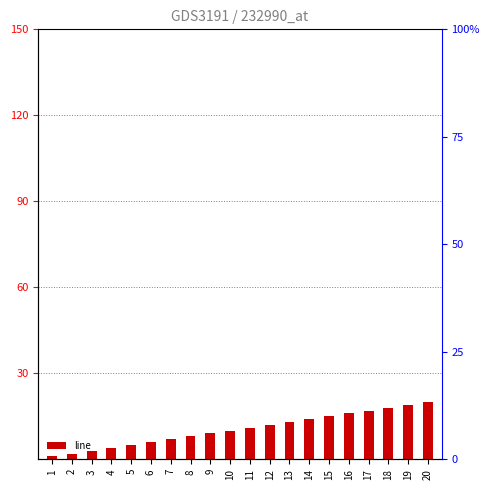

The chart shows a value of 20 at 20. True or false?

True